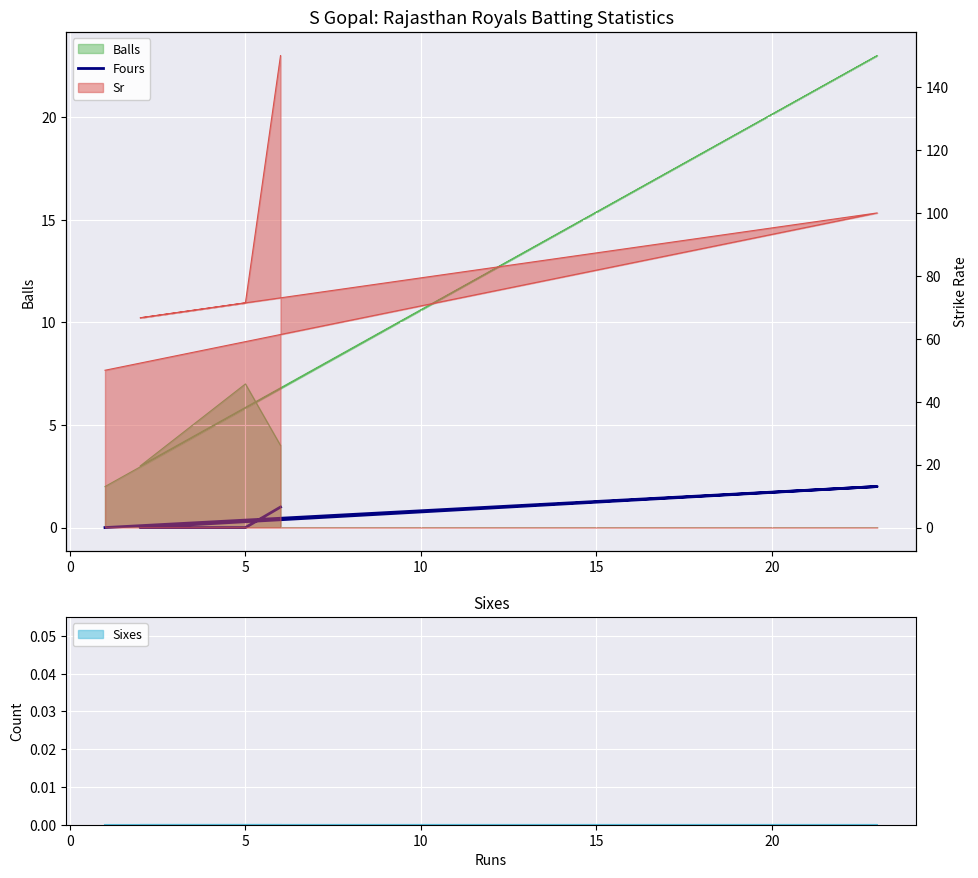

What position from the left is 15?

5